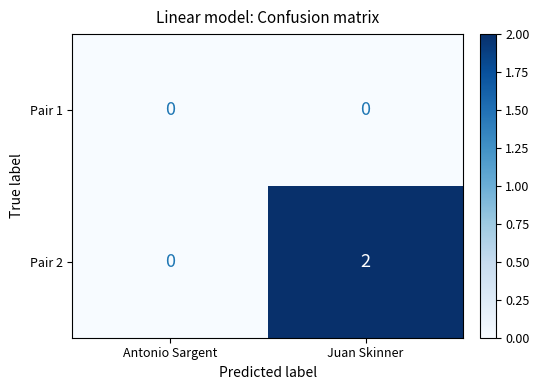

List the series in order of their overall mean, highest first.

Pair 2, Pair 1